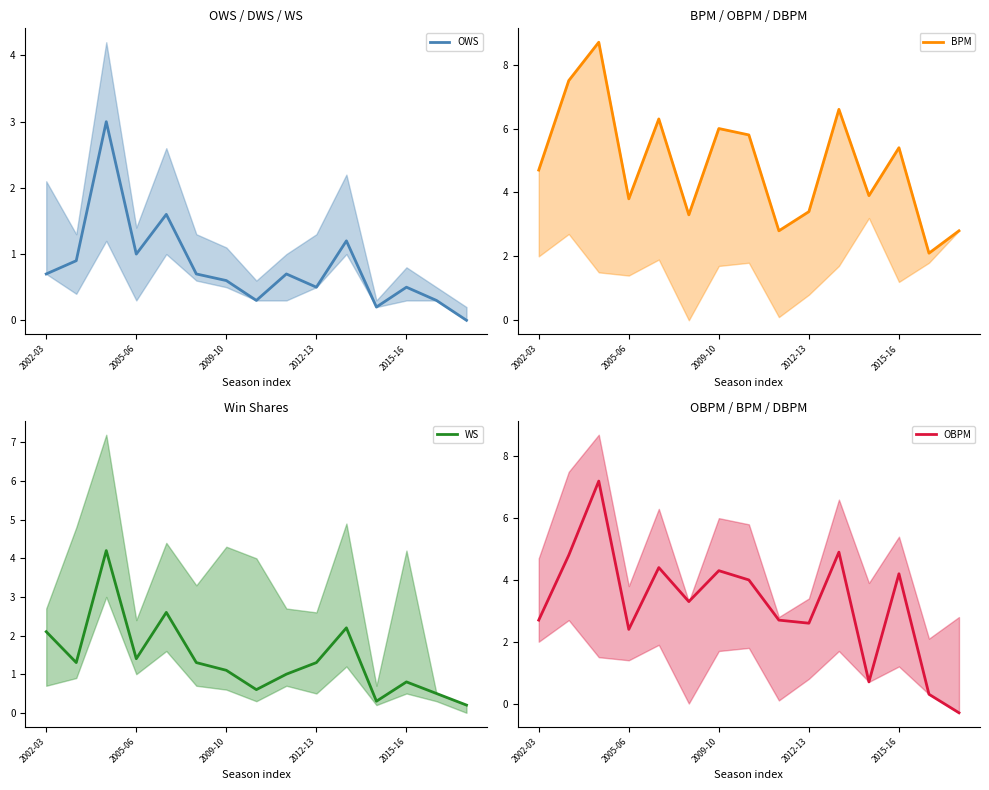

In OWS, how many points are higher than both neighbors (excluding endpoints)?

5